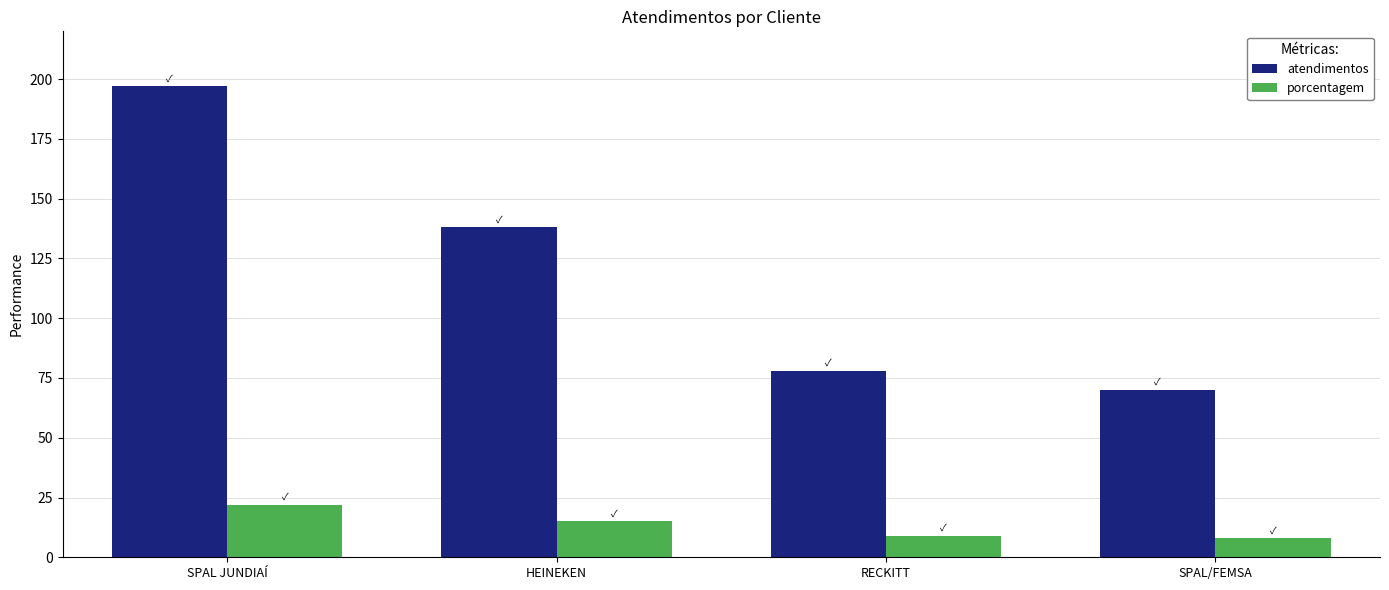

At which category is the sum across all series the highest?

SPAL JUNDIAÍ